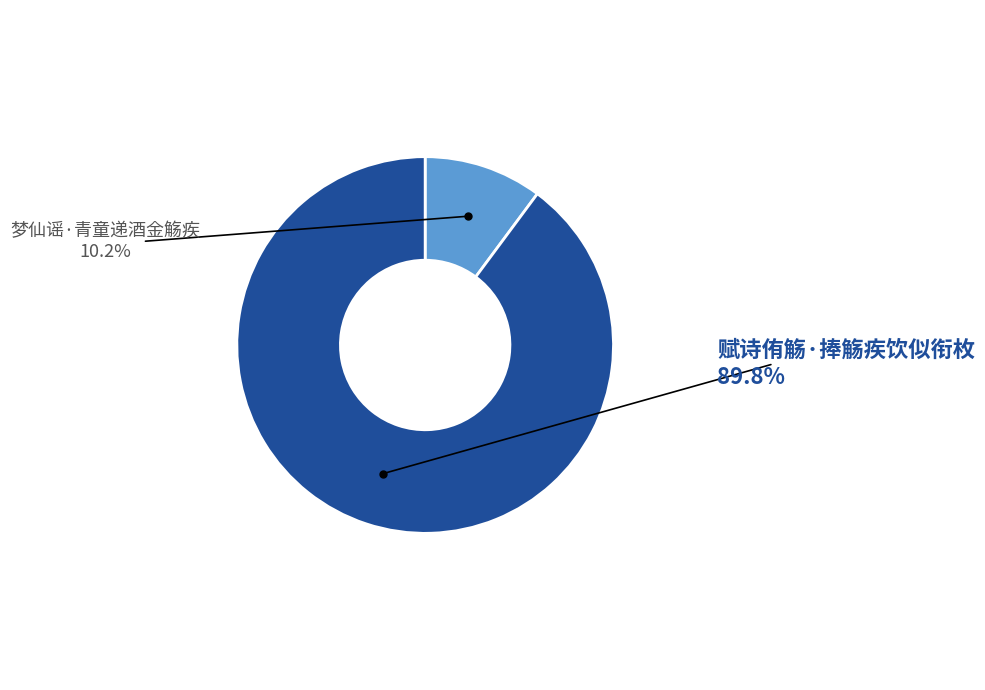

What is the majority slice?

赋诗侑觞·捧觞疾饮似衔枚